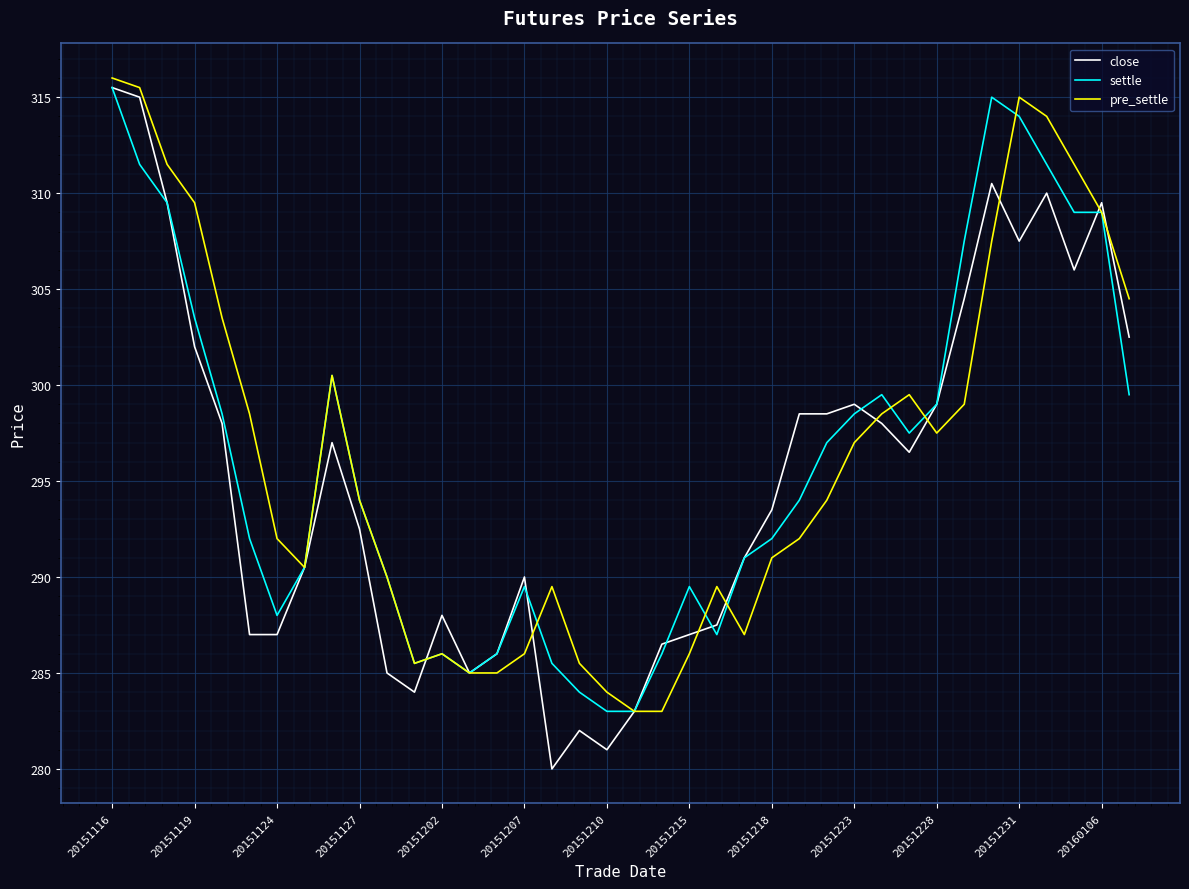

What is the smallest value displayed?

280.0